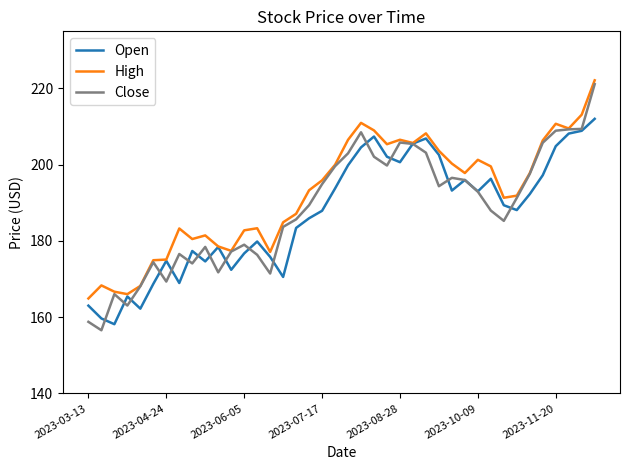

What is the minimum value for Close?

156.6